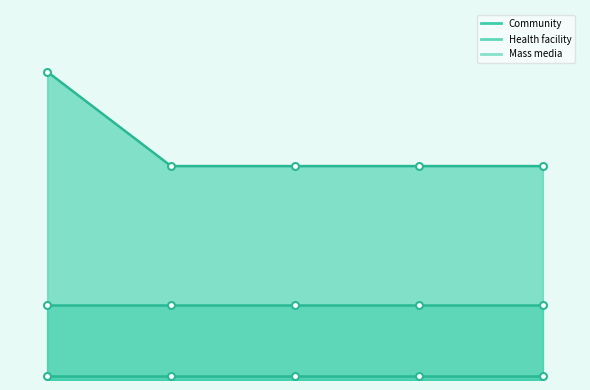

What is the minimum value shown in the chart?

2.6